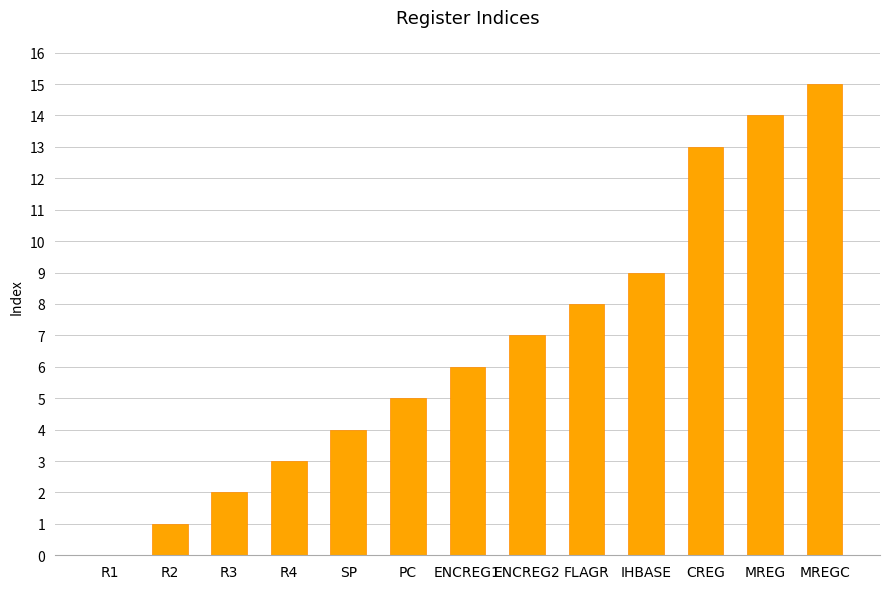

What is the sum of all values?

87